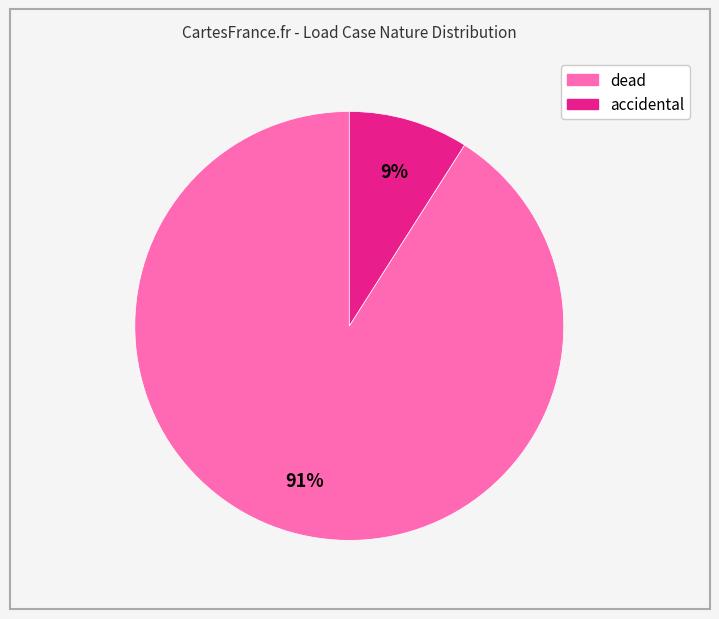

Is there a majority slice in this chart?

Yes